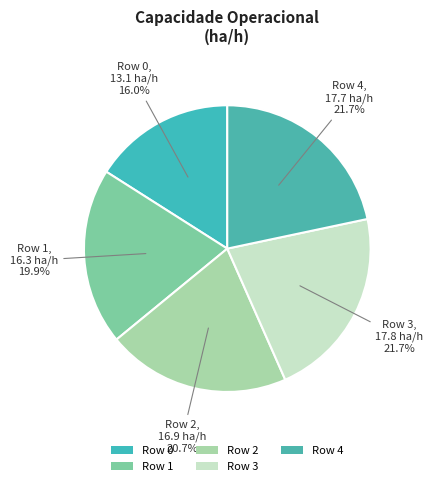

What is the ratio of the value at Row 0 to the value at Row 4?

0.7